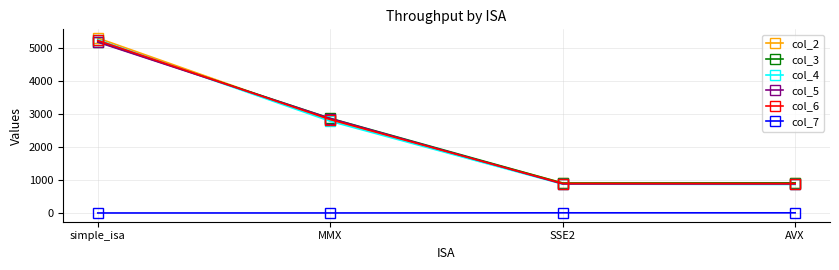

What is the spread (max minus min) of values at simple_isa?

5306.0